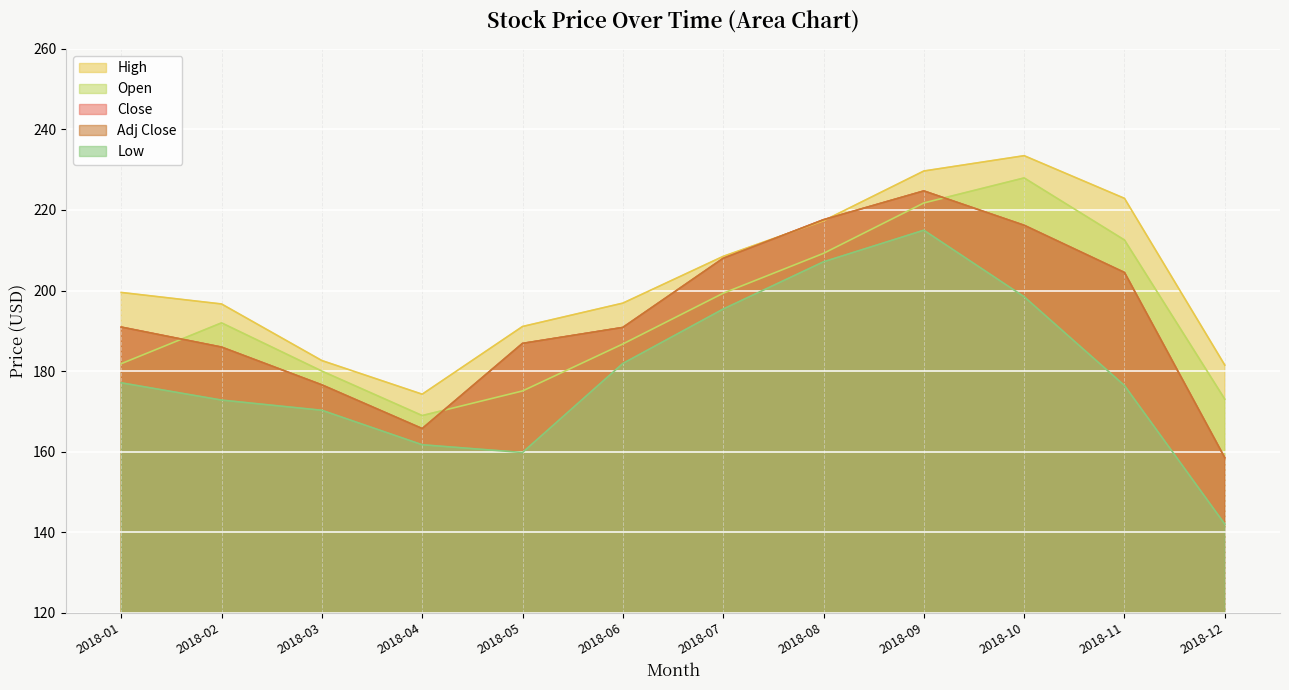

Which series has the largest total across all categories?

High